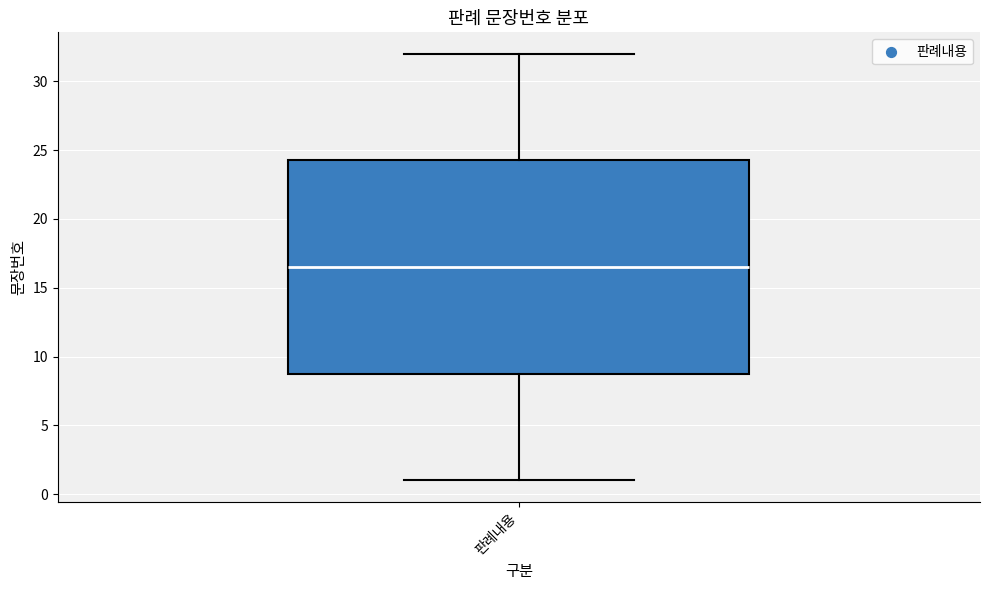

Transcribe this box plot: give where the median line is, the range the box spans, and where the two whiskers end, as read against the y-axis. The values are not printed on the chart, so give them approximately, as read against the axis.

median 16.5, box 9.0 to 24.5, whiskers 1.0 to 32.0